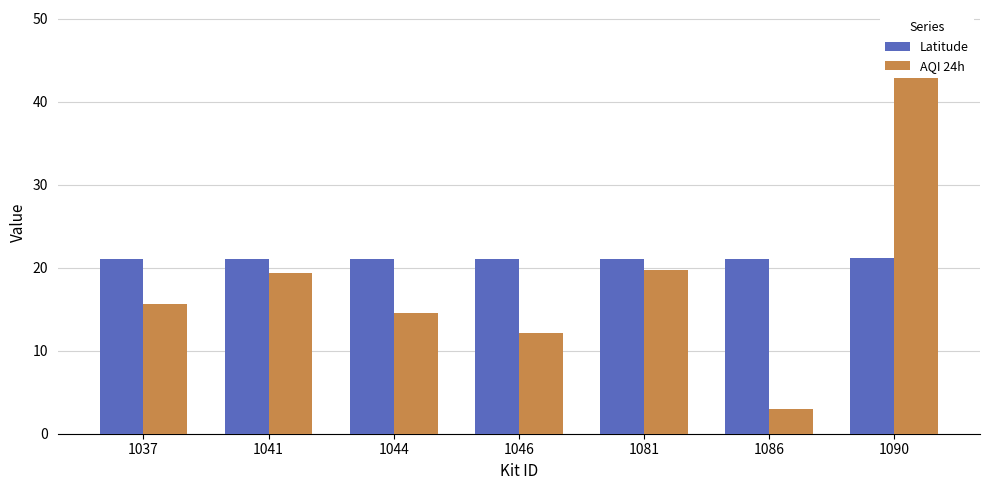

At how many categories does at least one series exceed 4?

7